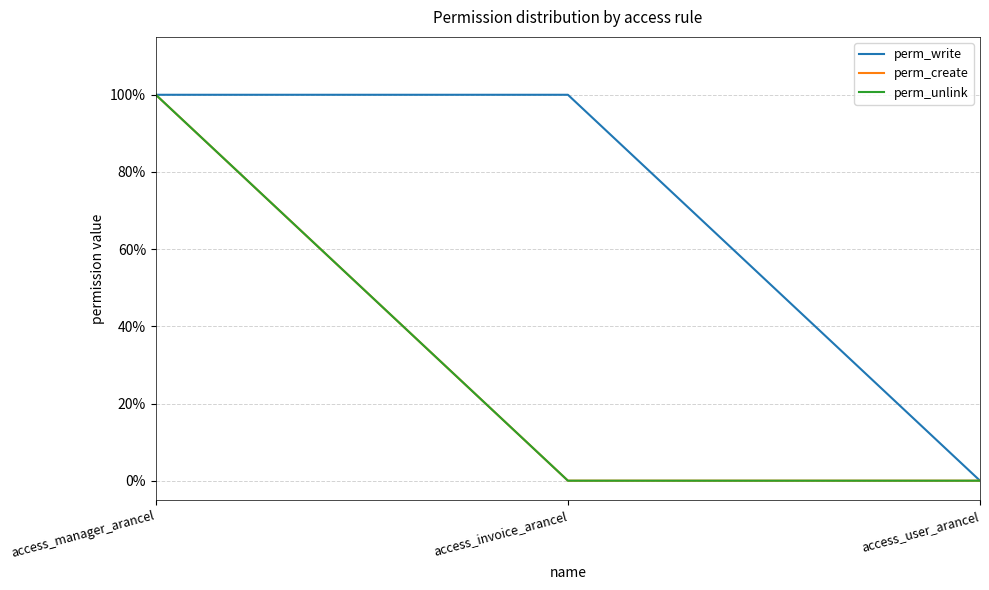

What position from the left is access_manager_arancel?

1